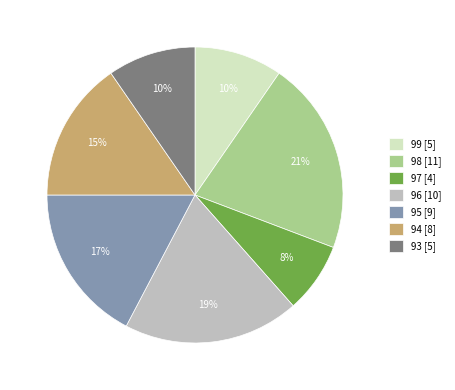

Is there a majority slice in this chart?

No